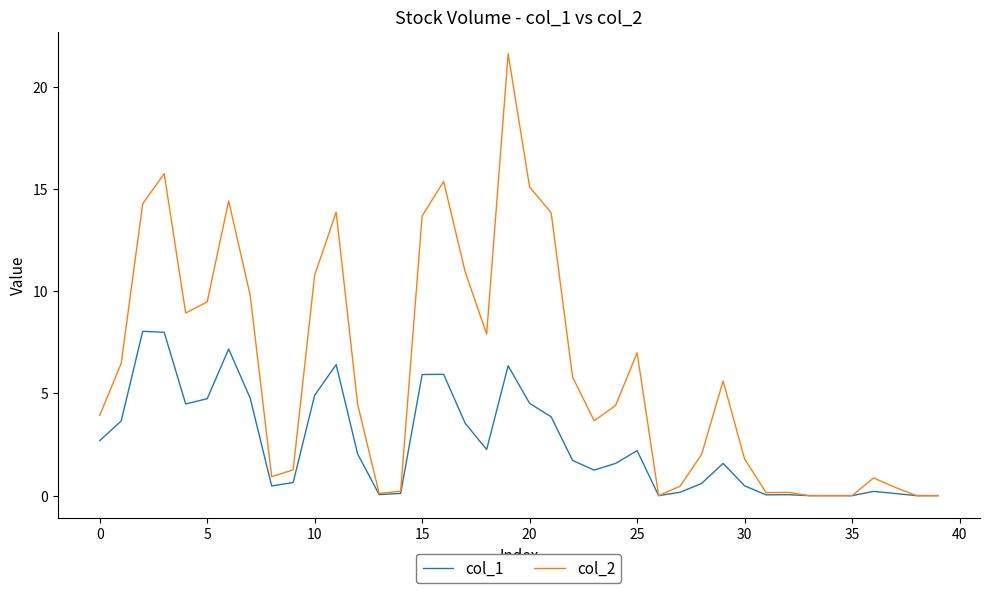

Which series has the largest total across all categories?

col_2